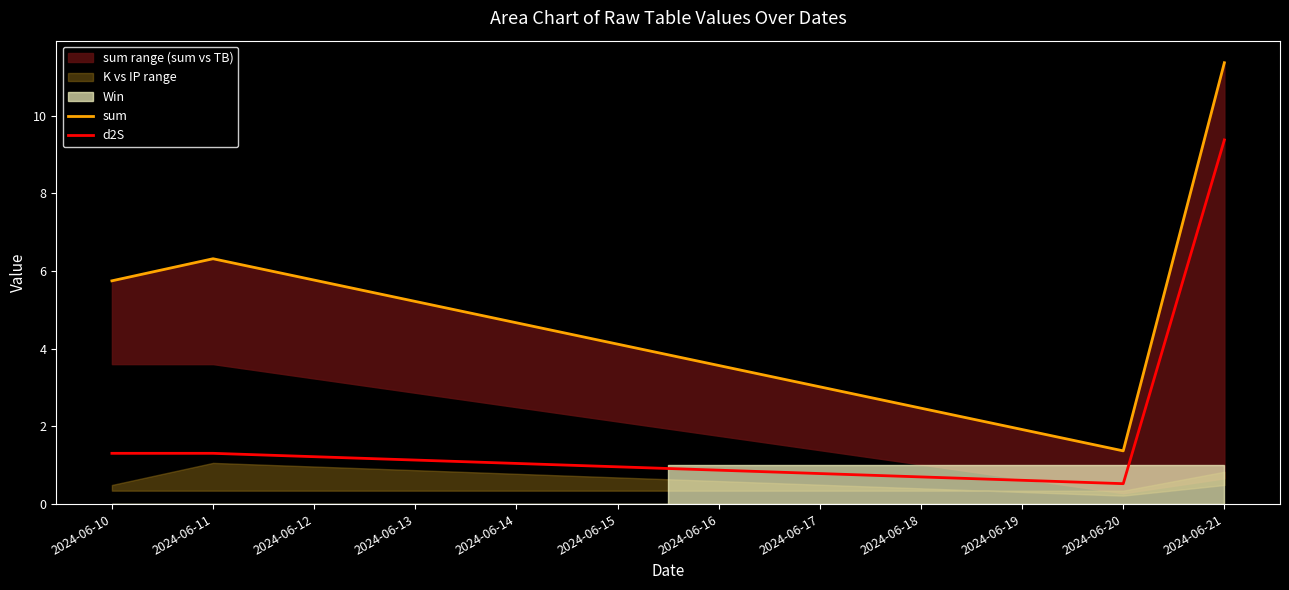

At how many categories does at least one series exceed 6?

2